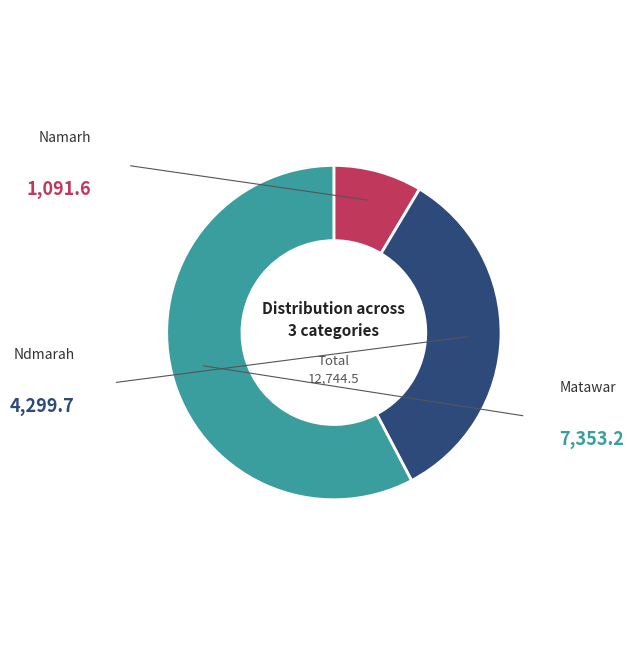

Is there a majority slice in this chart?

Yes